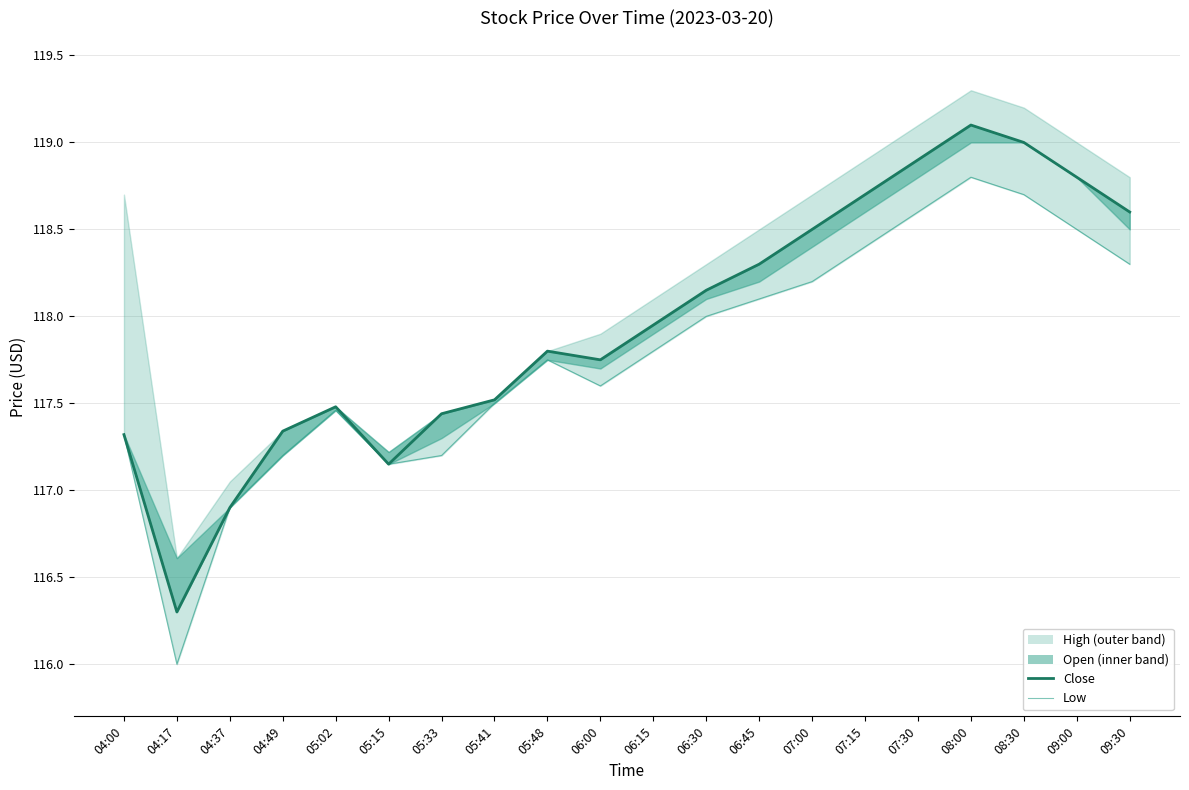

Is the value of Low at 06:15 greater than the value of Close at 07:30?

No